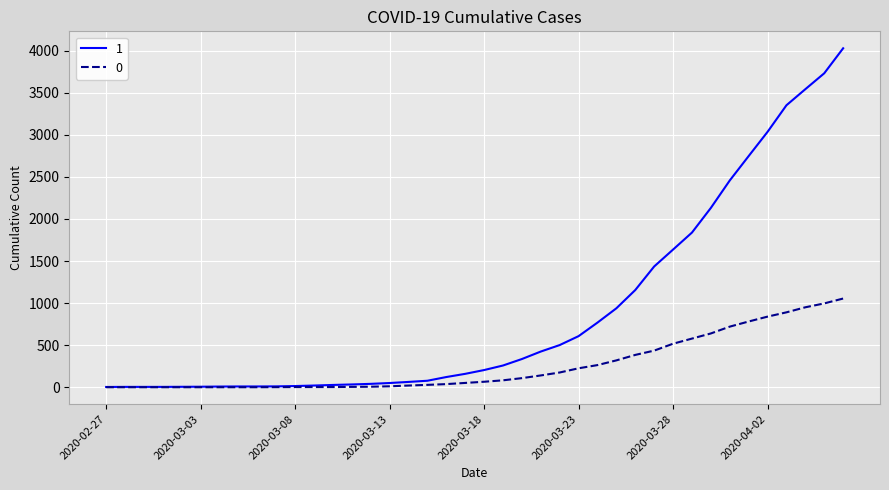

Rank the series by their average value, from lowest to highest.

0, 1